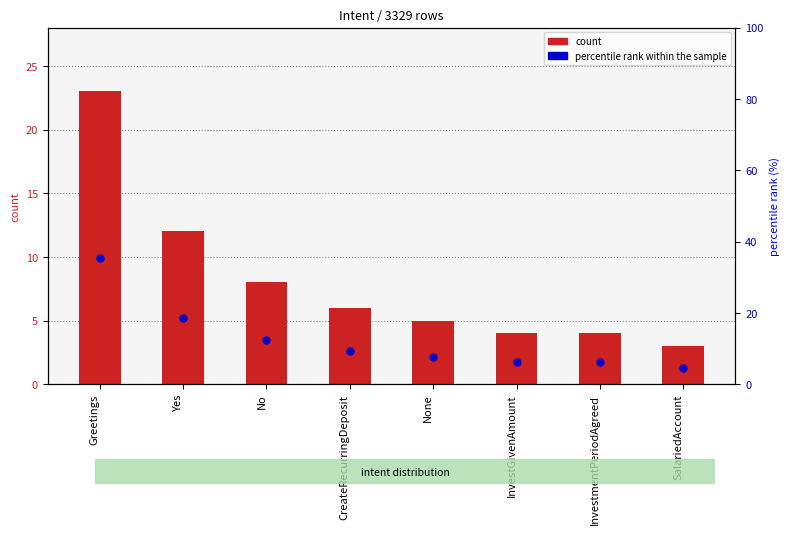

What position from the right is SalariedAccount?

1